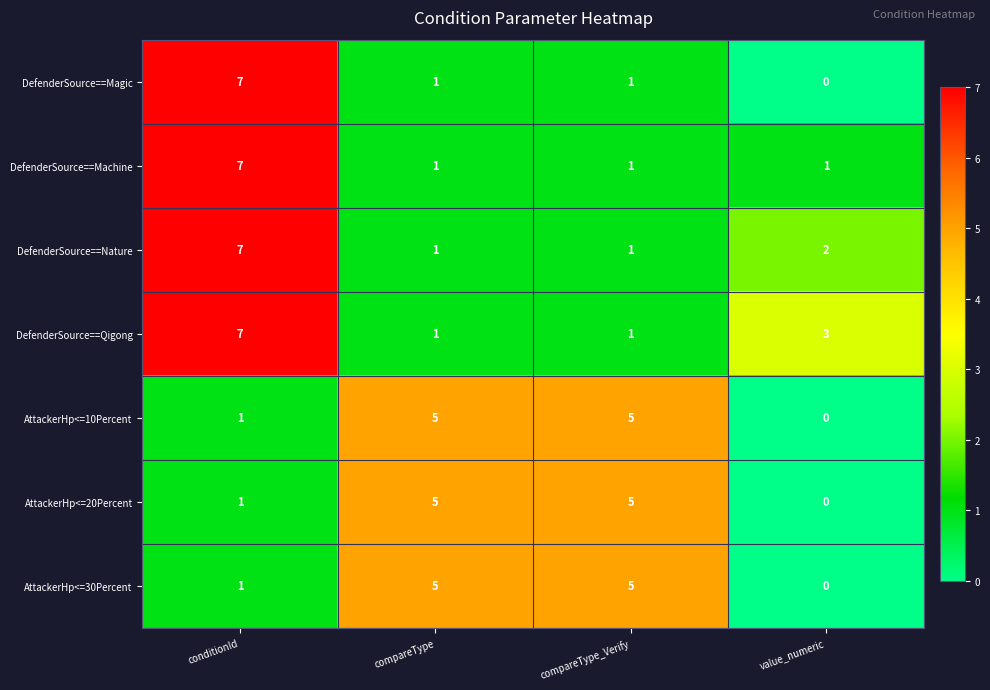

Reading right to left, extract all data points from this chart.

DefenderSource==Magic: 0	1	1	7
DefenderSource==Machine: 1	1	1	7
DefenderSource==Nature: 2	1	1	7
DefenderSource==Qigong: 3	1	1	7
AttackerHp<=10Percent: 0	5	5	1
AttackerHp<=20Percent: 0	5	5	1
AttackerHp<=30Percent: 0	5	5	1